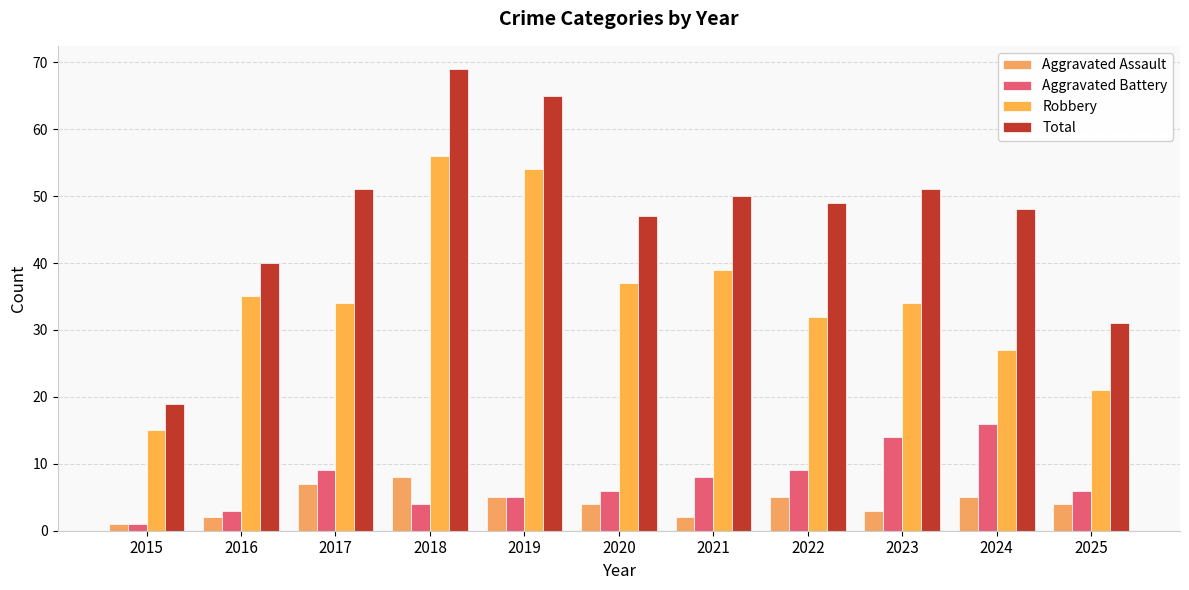

What is the spread (max minus min) of values at 2019?

60